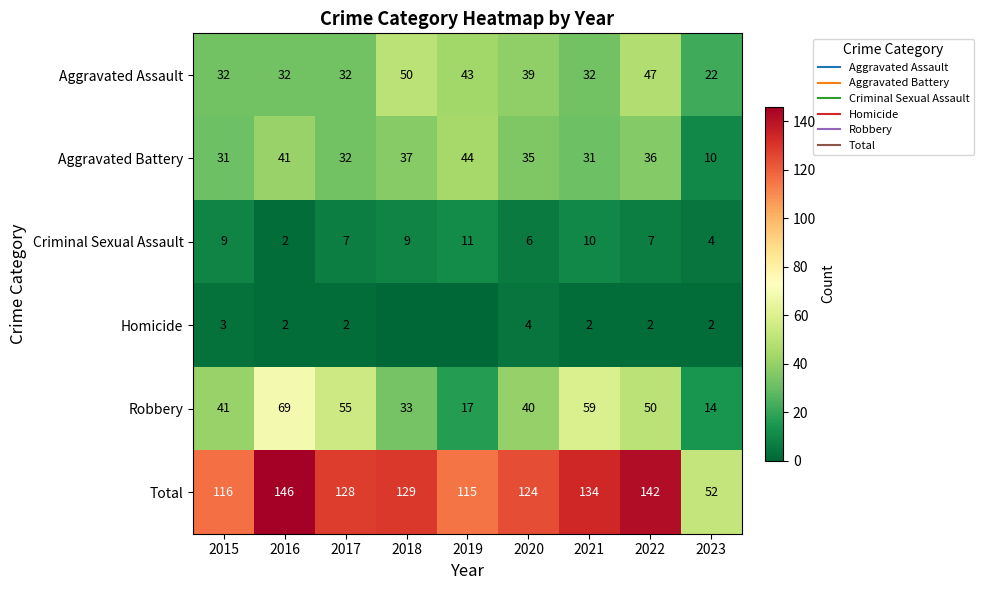

Read the Robbery value at 2018.

33